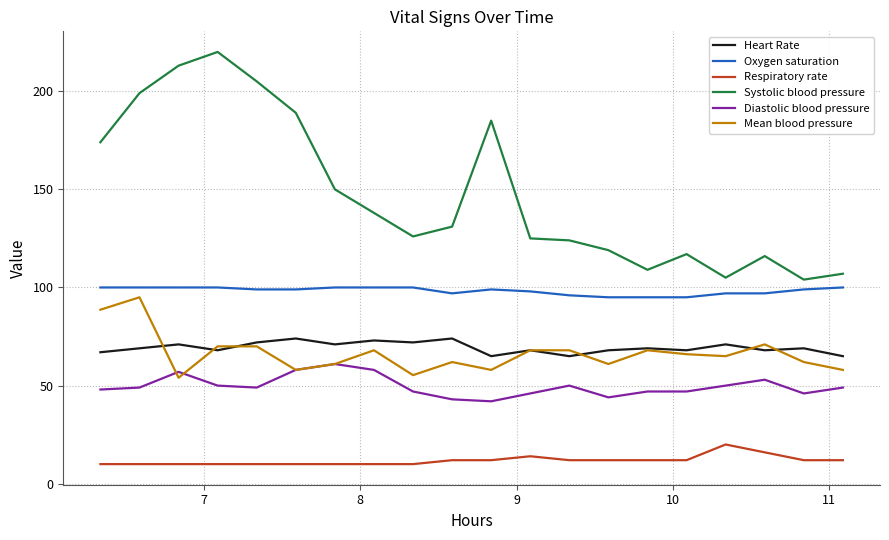

Which series has the widest spread of values?

Systolic blood pressure